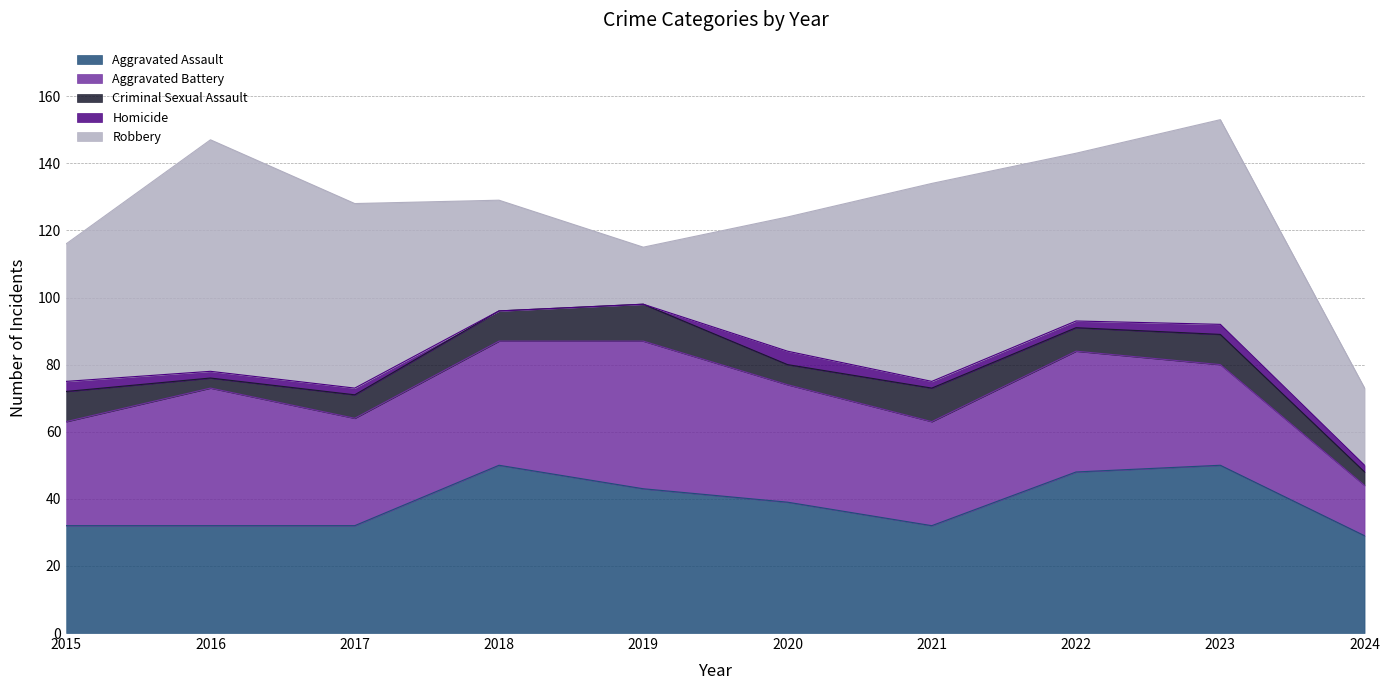

Reading left to right, transcribe all the data shown in this chart.

Aggravated Assault: 2015=32	2016=32	2017=32	2018=50	2019=43	2020=39	2021=32	2022=48	2023=50	2024=29
Aggravated Battery: 2015=31	2016=41	2017=32	2018=37	2019=44	2020=35	2021=31	2022=36	2023=30	2024=15
Criminal Sexual Assault: 2015=9	2016=3	2017=7	2018=9	2019=11	2020=6	2021=10	2022=7	2023=9	2024=4
Homicide: 2015=3	2016=2	2017=2	2018=0	2019=0	2020=4	2021=2	2022=2	2023=3	2024=2
Robbery: 2015=41	2016=69	2017=55	2018=33	2019=17	2020=40	2021=59	2022=50	2023=61	2024=23